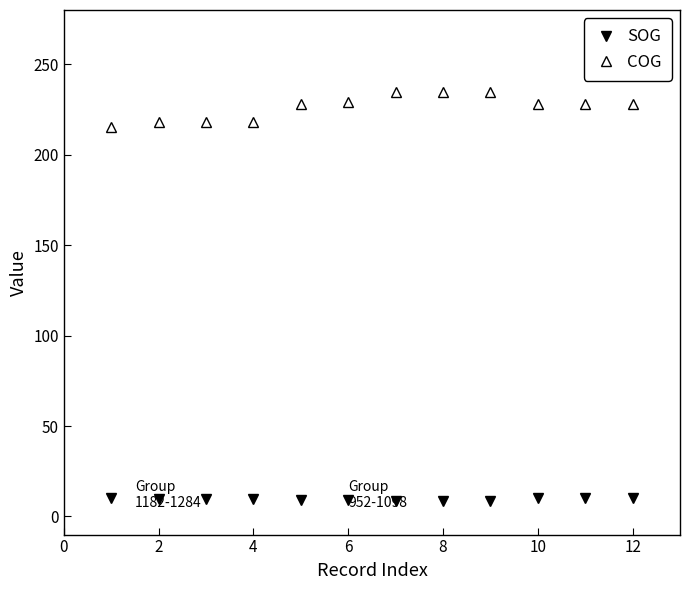

True or false: SOG and COG intersect in this chart.

False